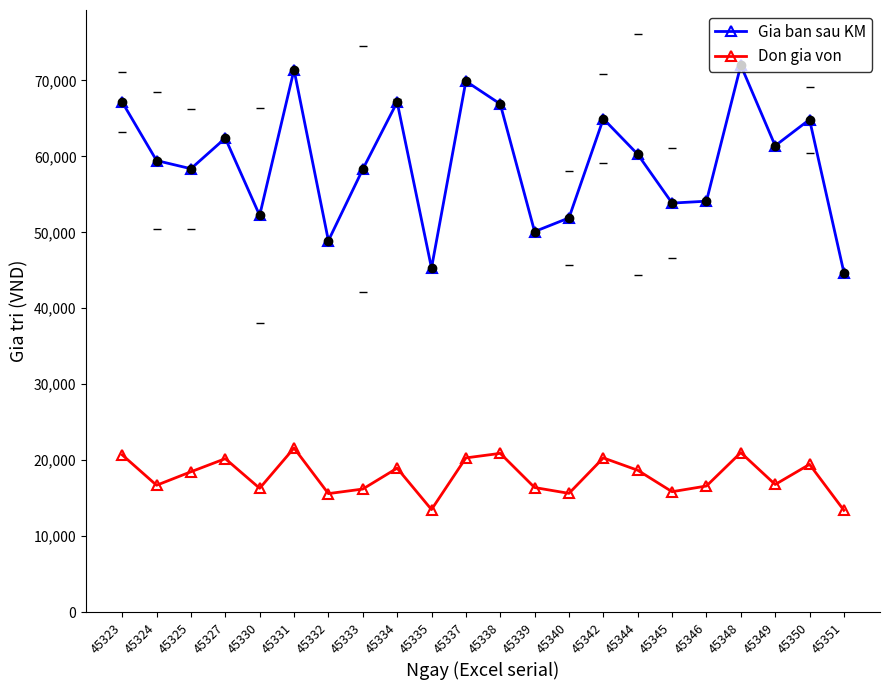

Does the chart have visible grid lines?

No